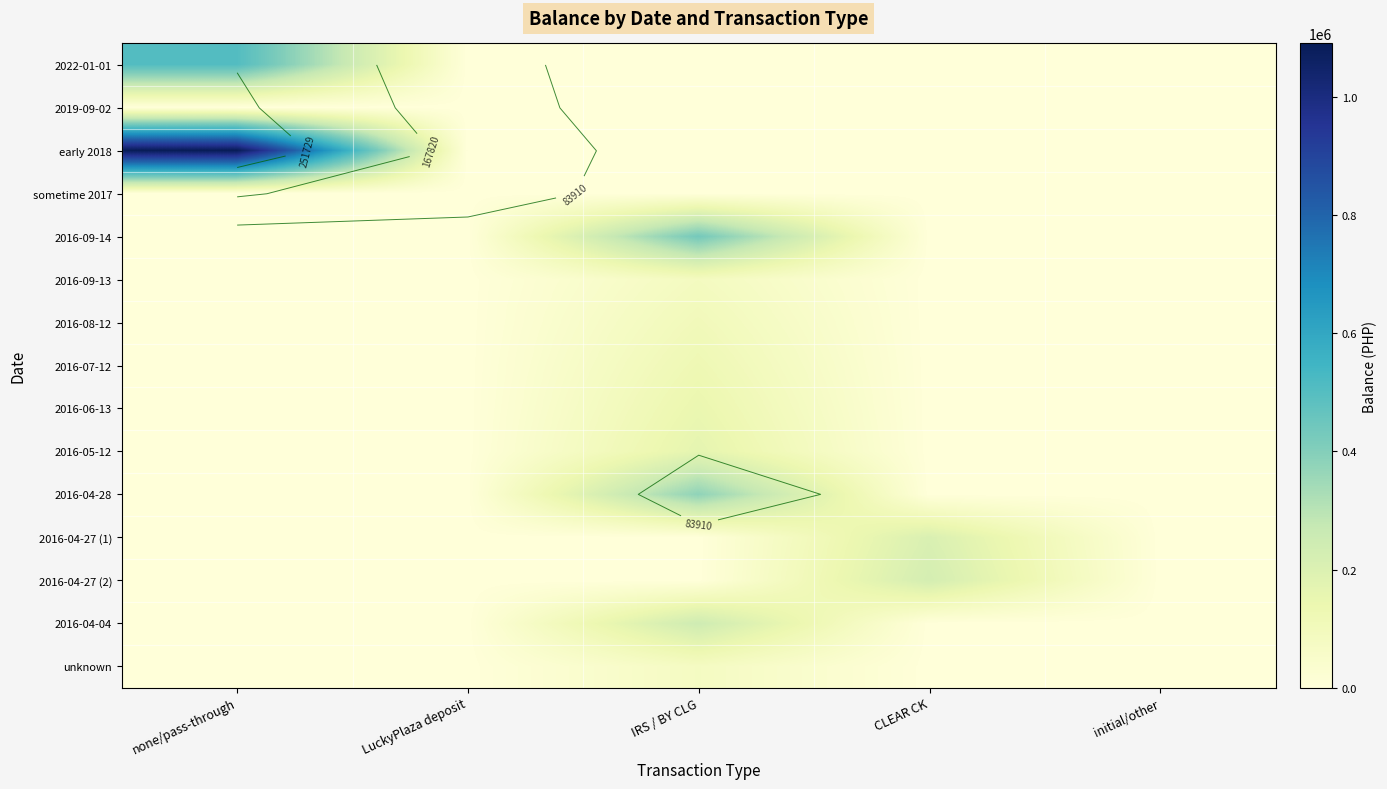

At which label does unknown reach its minimum?

none/pass-through